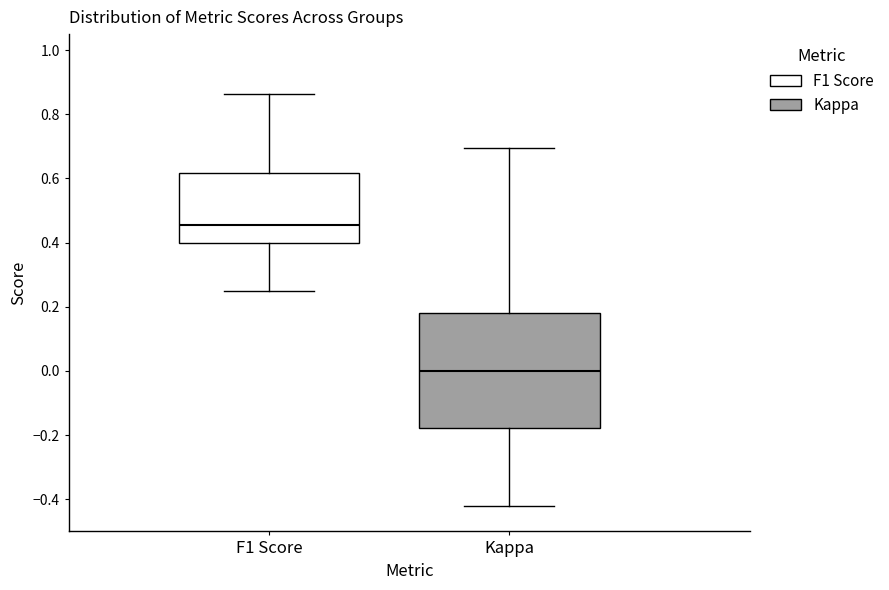

Which box's median line is the lowest?

Kappa